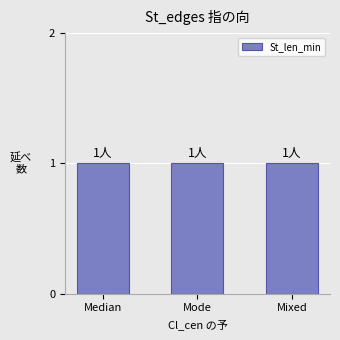

Which series has the largest range (max minus min)?

St_len_min